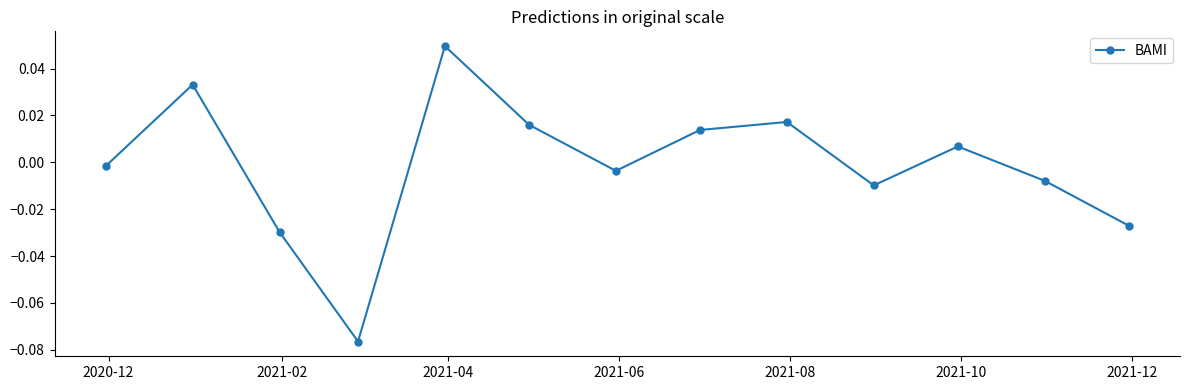

True or false: there are more than 0 points higher than both neighbors.

True